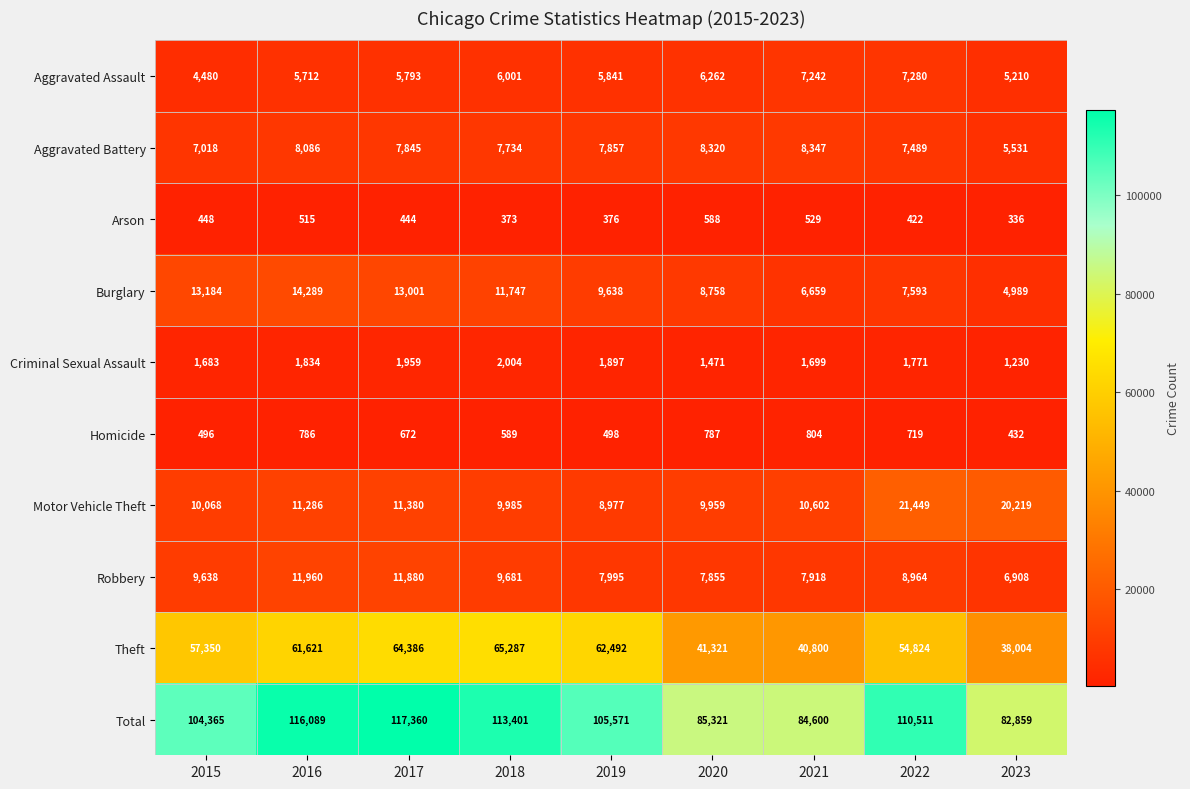

The value of Theft at 2016 is 82520. True or false?

False